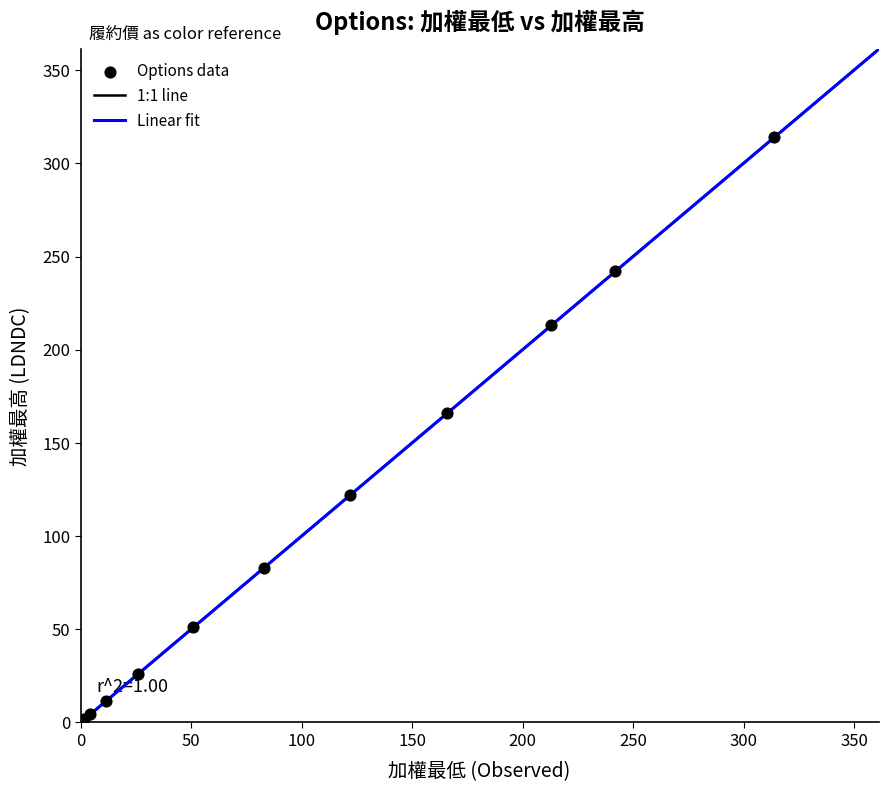

What Y value in the scatter plot is closest to 157?

166.0